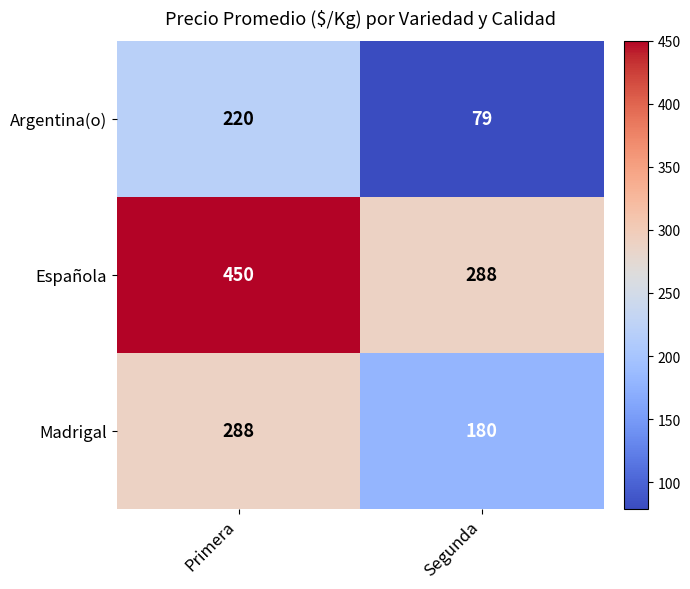

What value does the Madrigal series have at Primera?

288